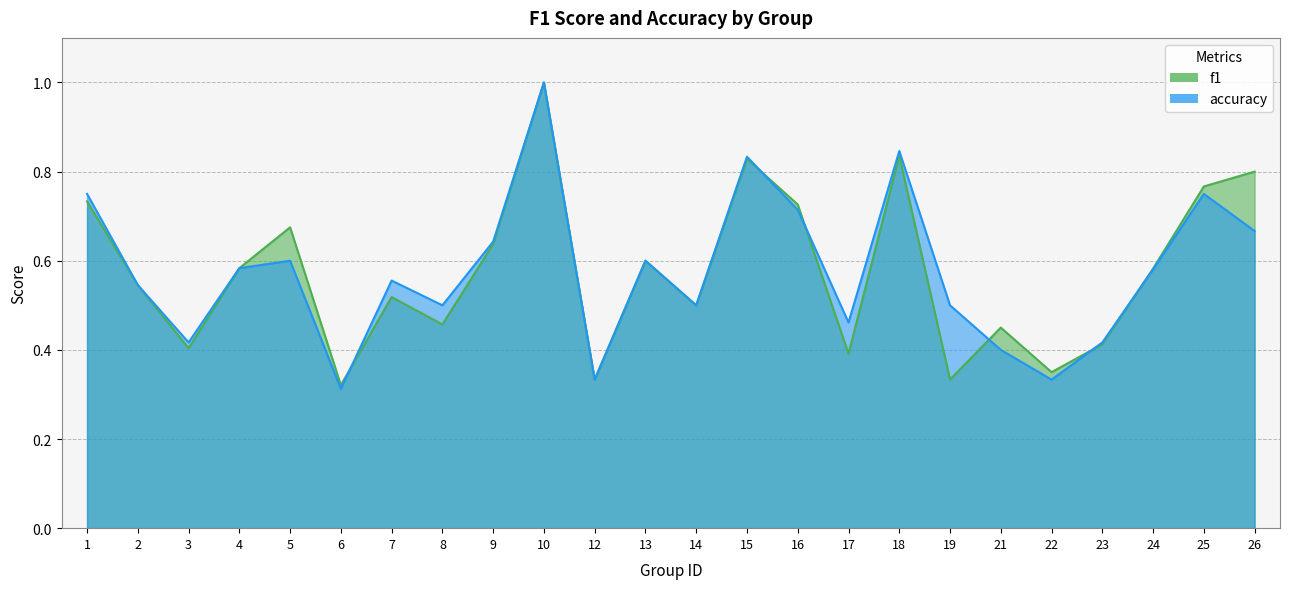

At which category does f1 reach its first local peak?

5